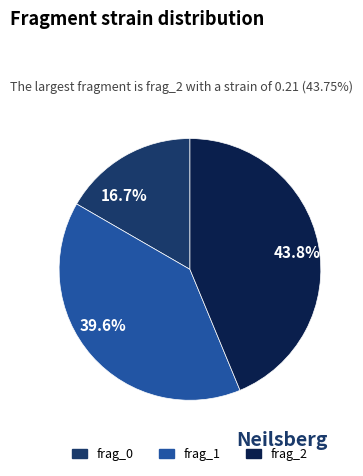

What is the smallest slice in the pie chart?

16.7%